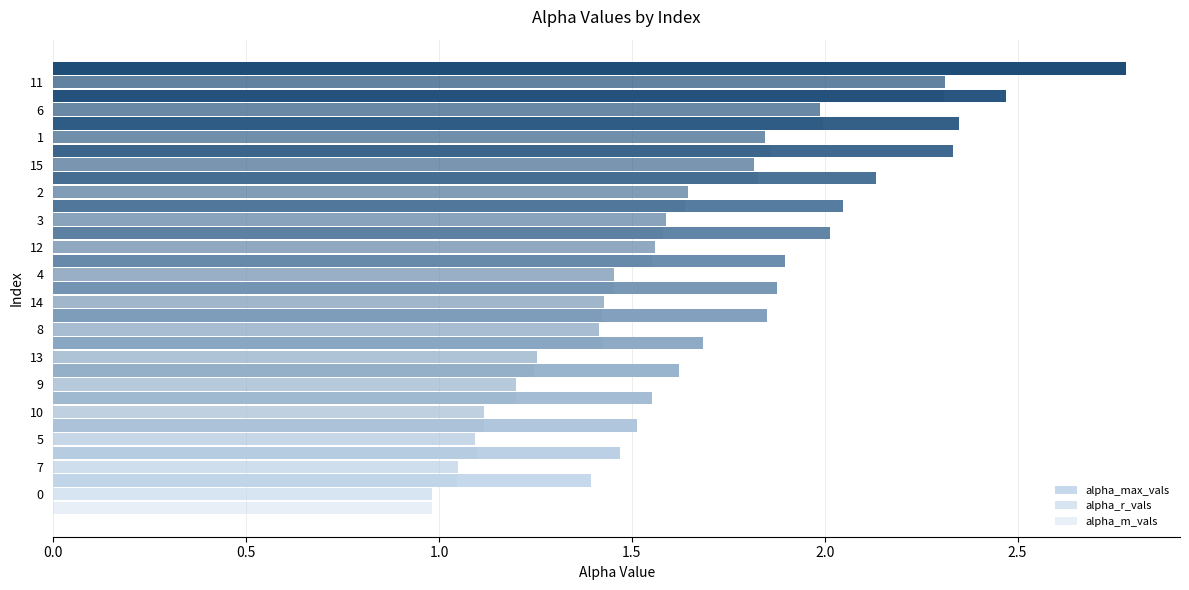

Is the value of alpha_r_vals at 0.0 greater than the value of alpha_max_vals at 3.0?

No